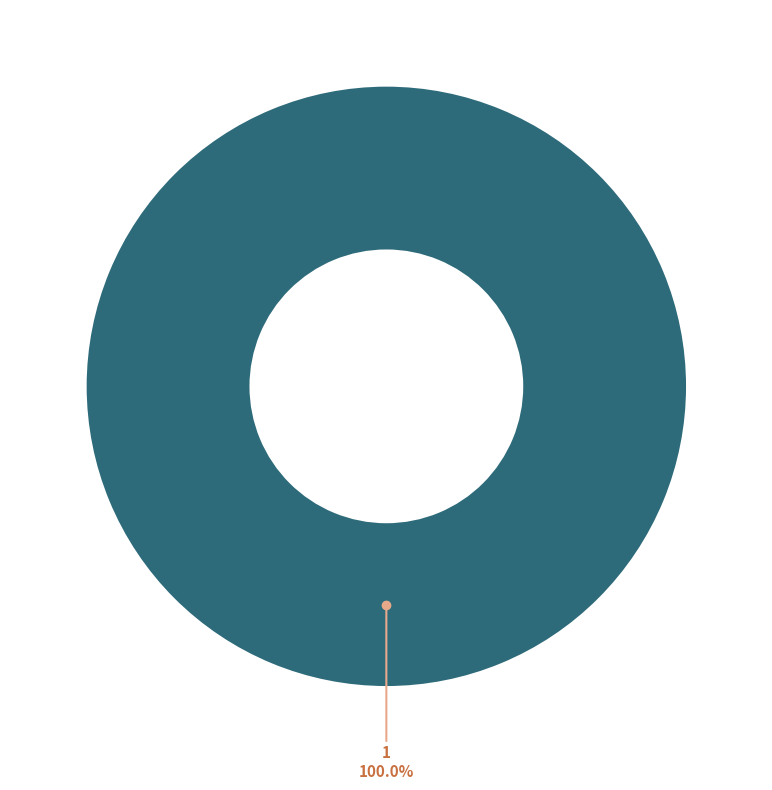

Is there any slice that represents more than half of the pie?

Yes